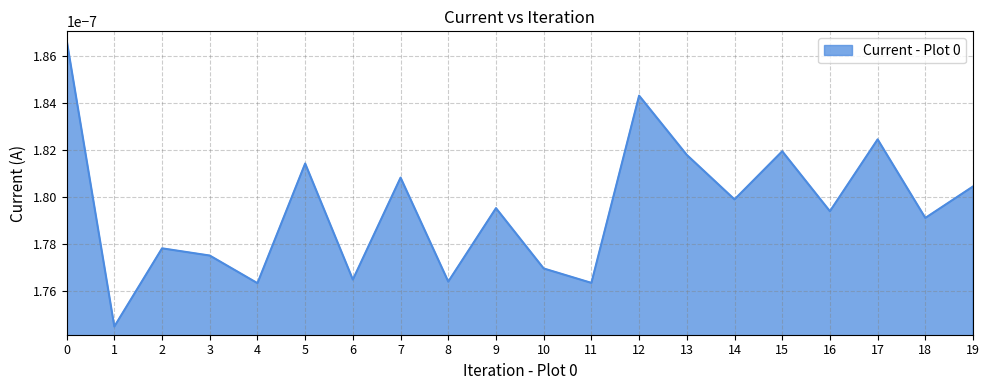

How many interior local valleys (lower than both neighbors) does the data have?

8